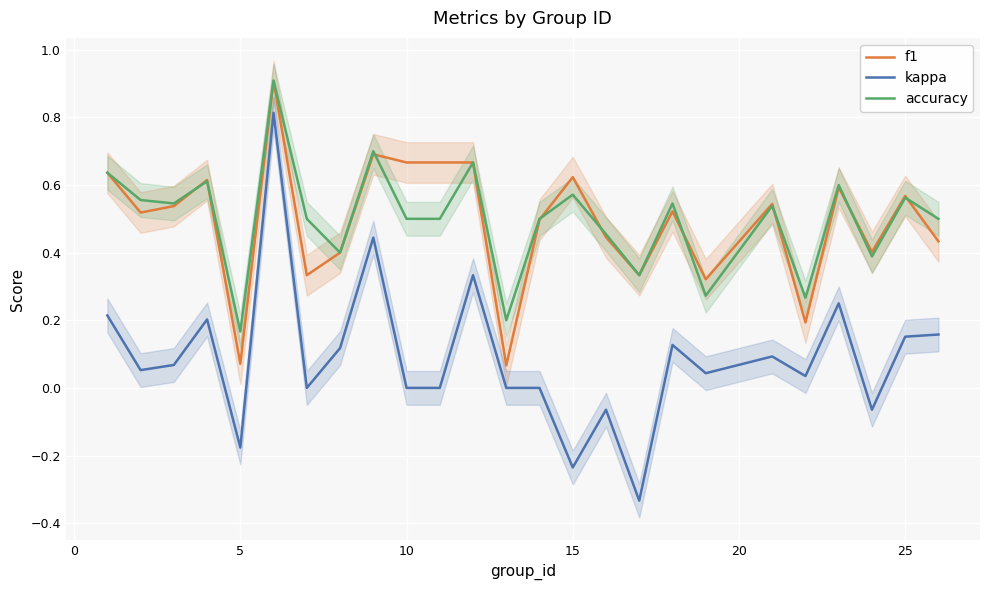

The kappa series shows 0.0 at 10. True or false?

True